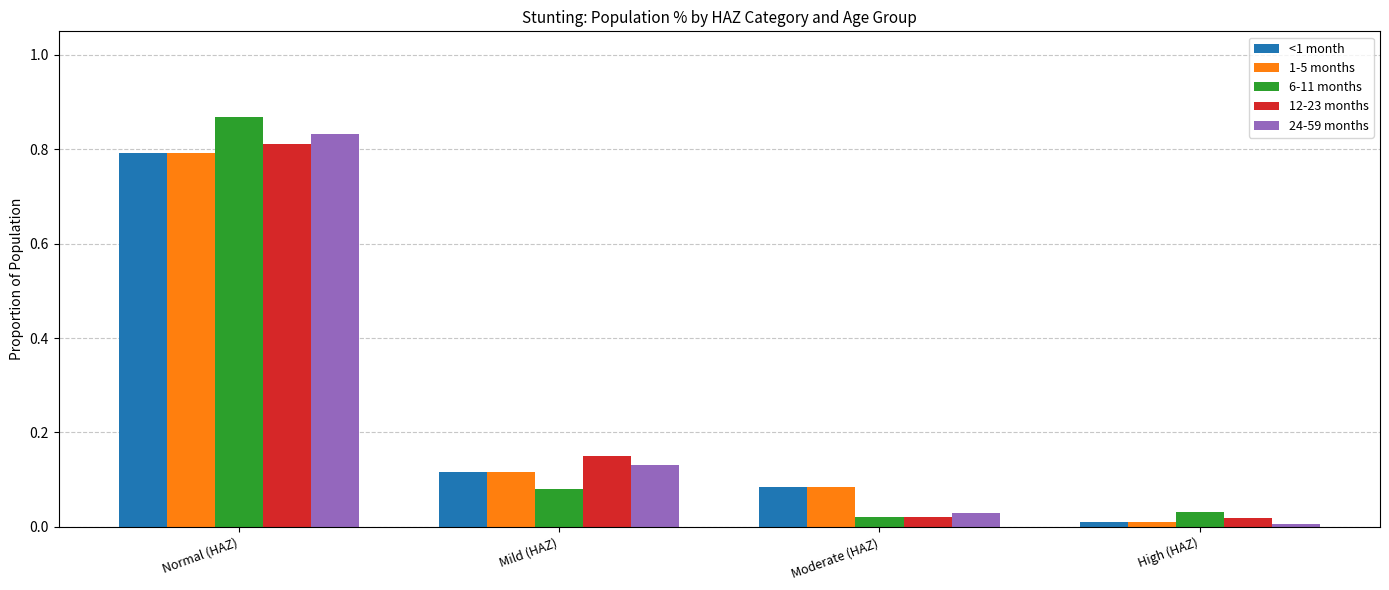

The value of 24-59 months at Mild (HAZ) is 0.0. True or false?

False